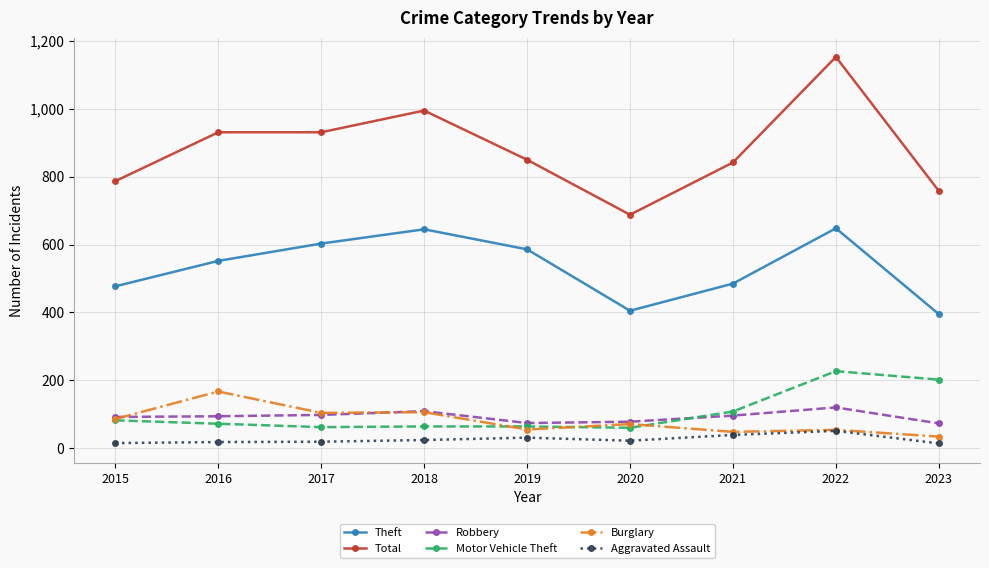

How many lines are shown in the chart?

6